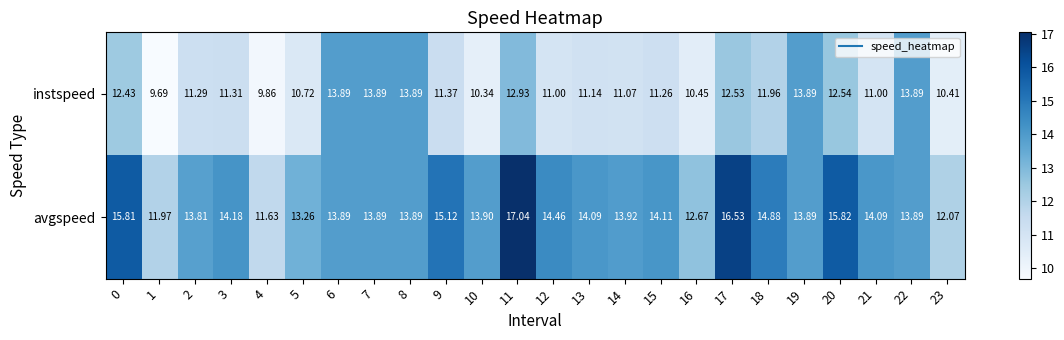

Which series has the largest range (max minus min)?

avgspeed